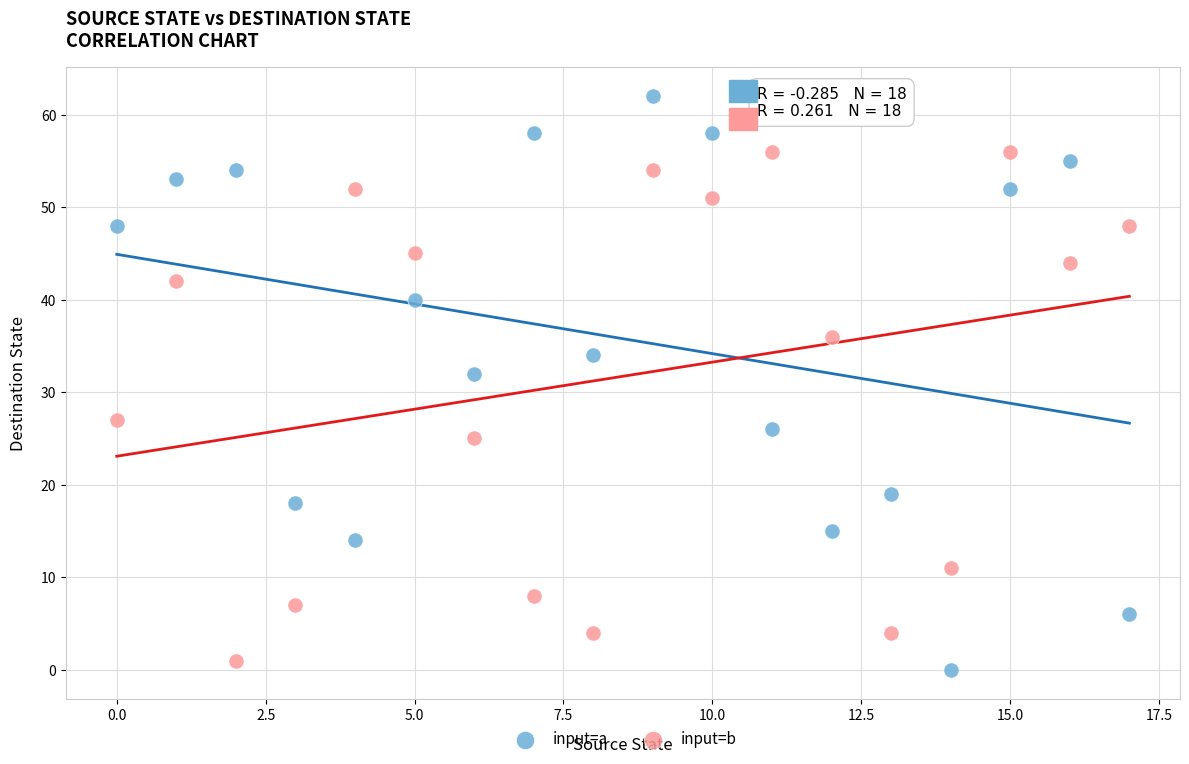

Which series reaches the maximum Y coordinate?

input=a